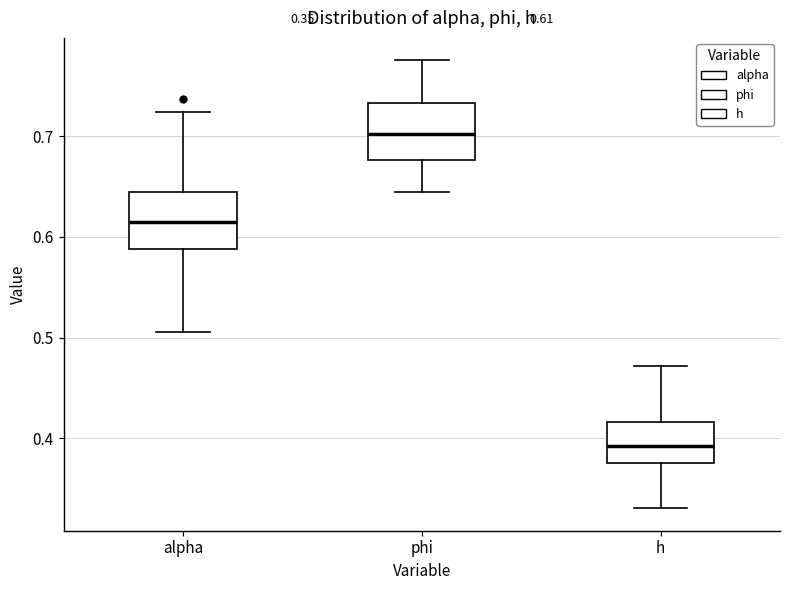

Which box's median line is the highest?

phi